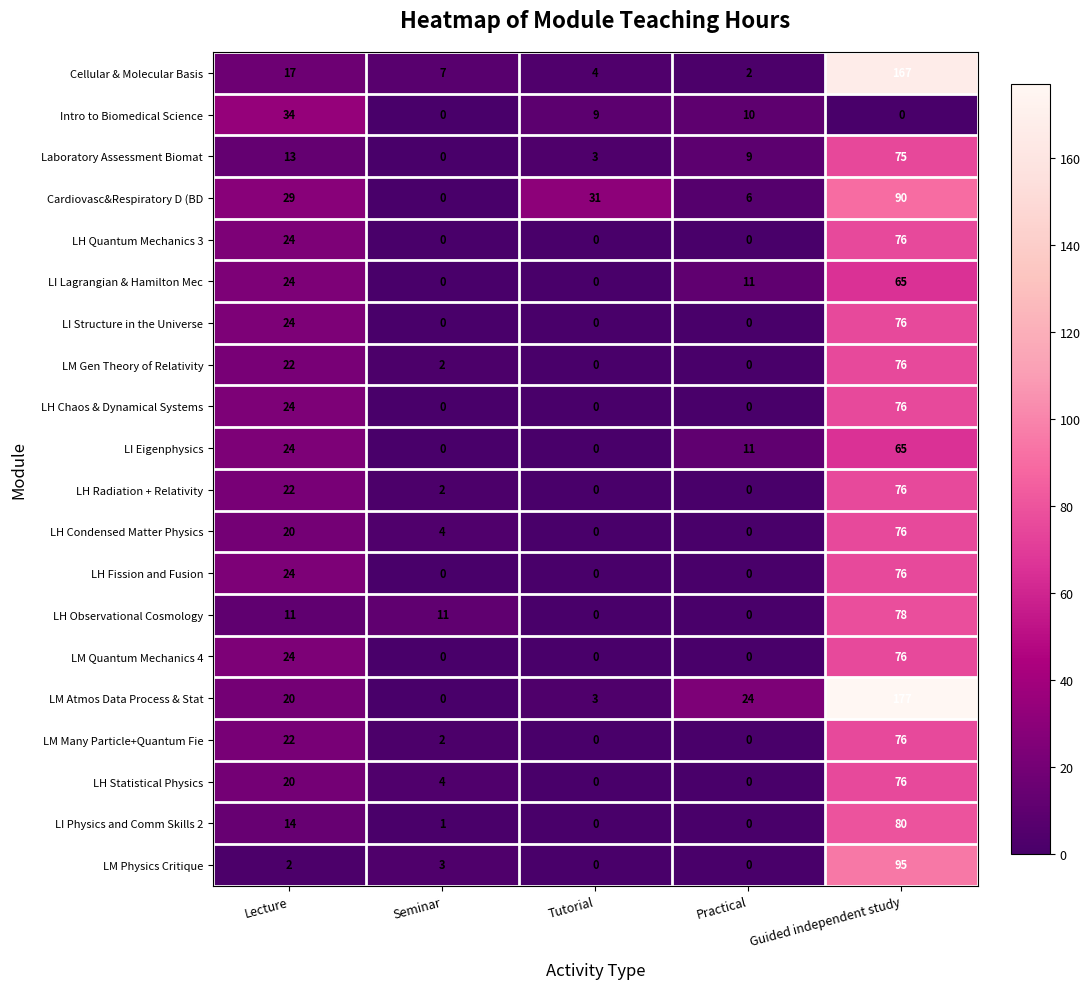

The Cellular & Molecular Basis series shows 7 at Seminar. True or false?

True